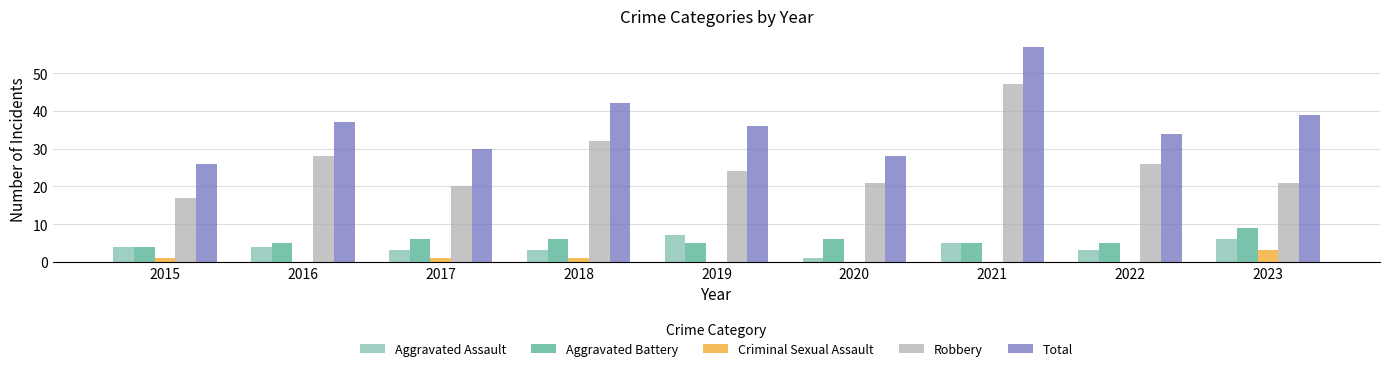

What is the total value across all series at 2022?

68